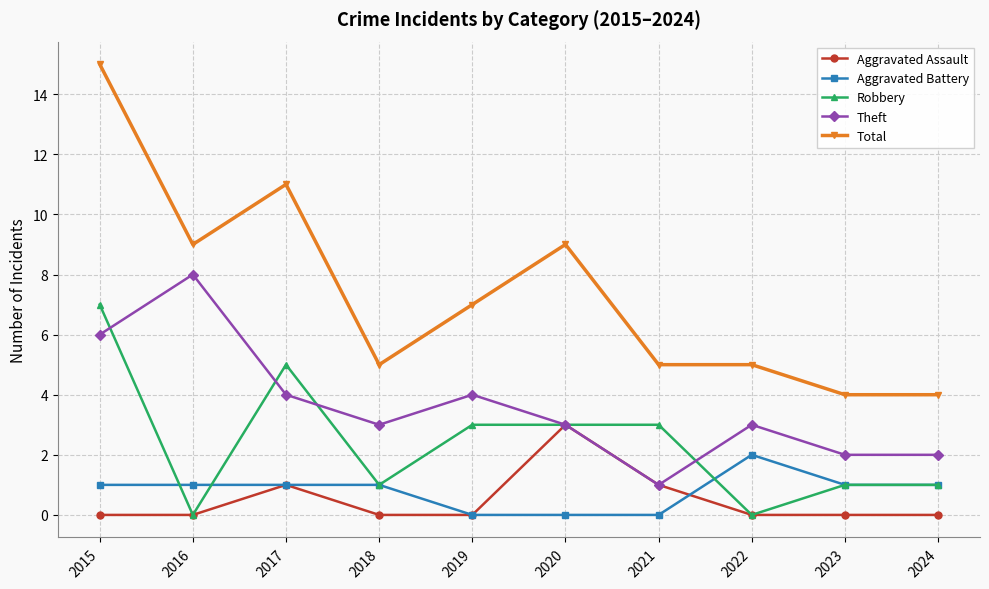

What is the difference between the Total values at 2017 and 2024?

7